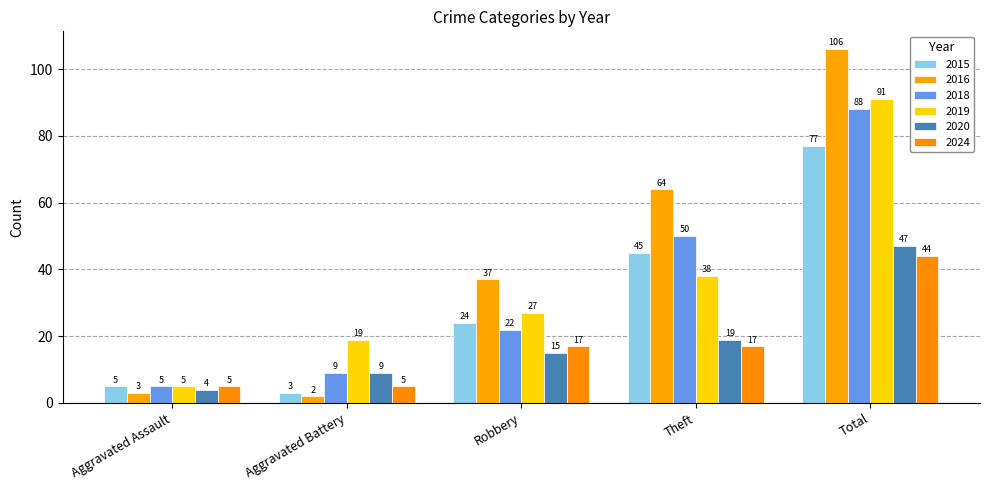

Is the value of 2018 at Robbery greater than the value of 2024 at Theft?

Yes